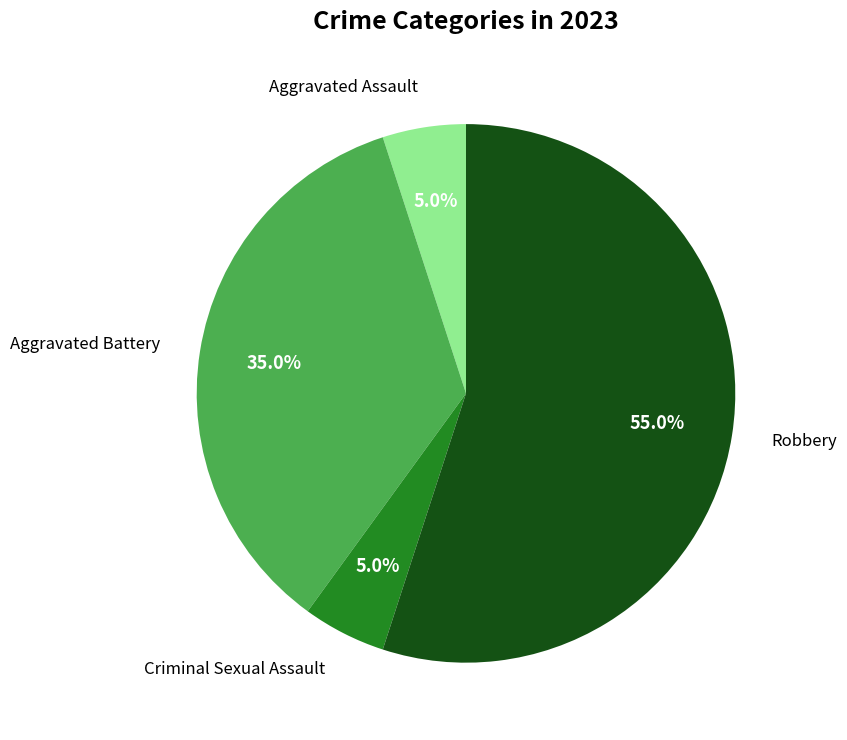

Which category accounts for the majority?

Robbery